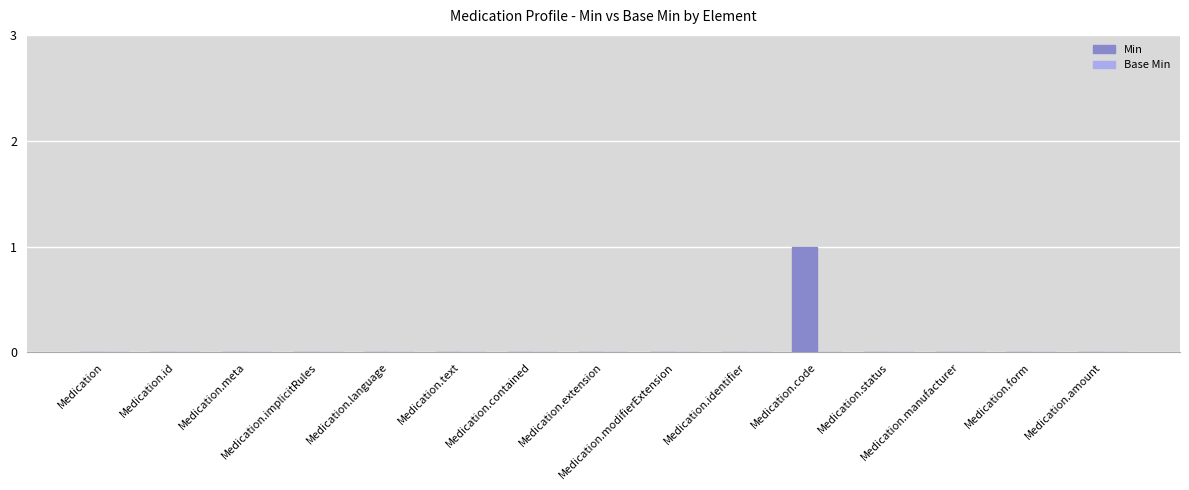

Are the bars horizontal?

No